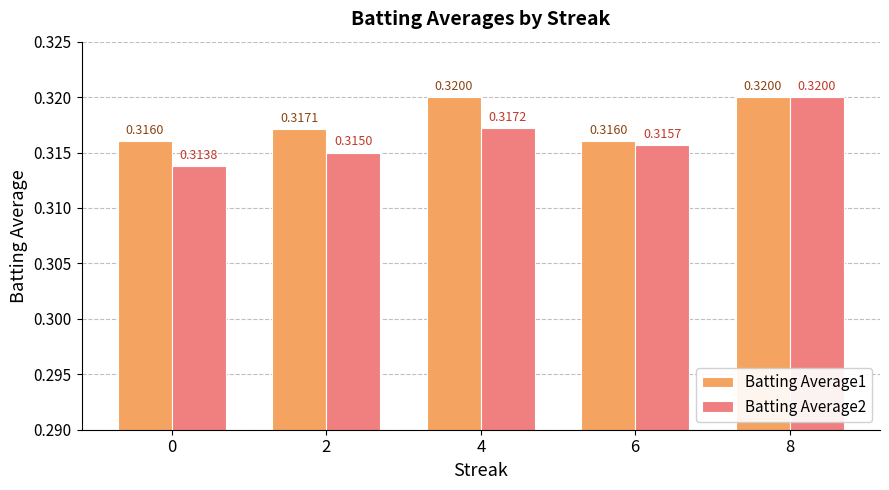

What are all the series names shown in the legend?

Batting Average1, Batting Average2